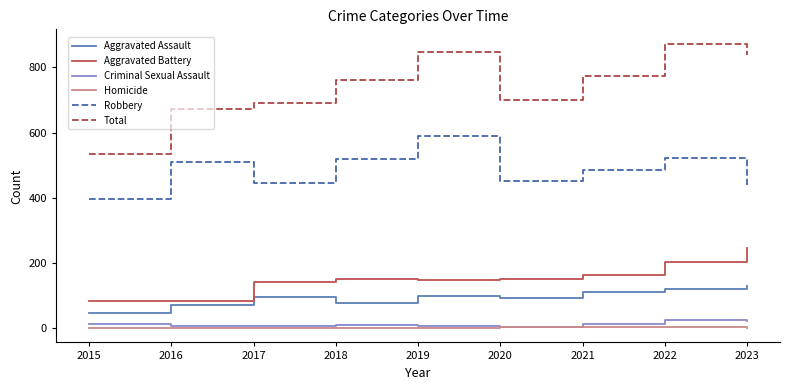

Which series has the largest total across all categories?

Total